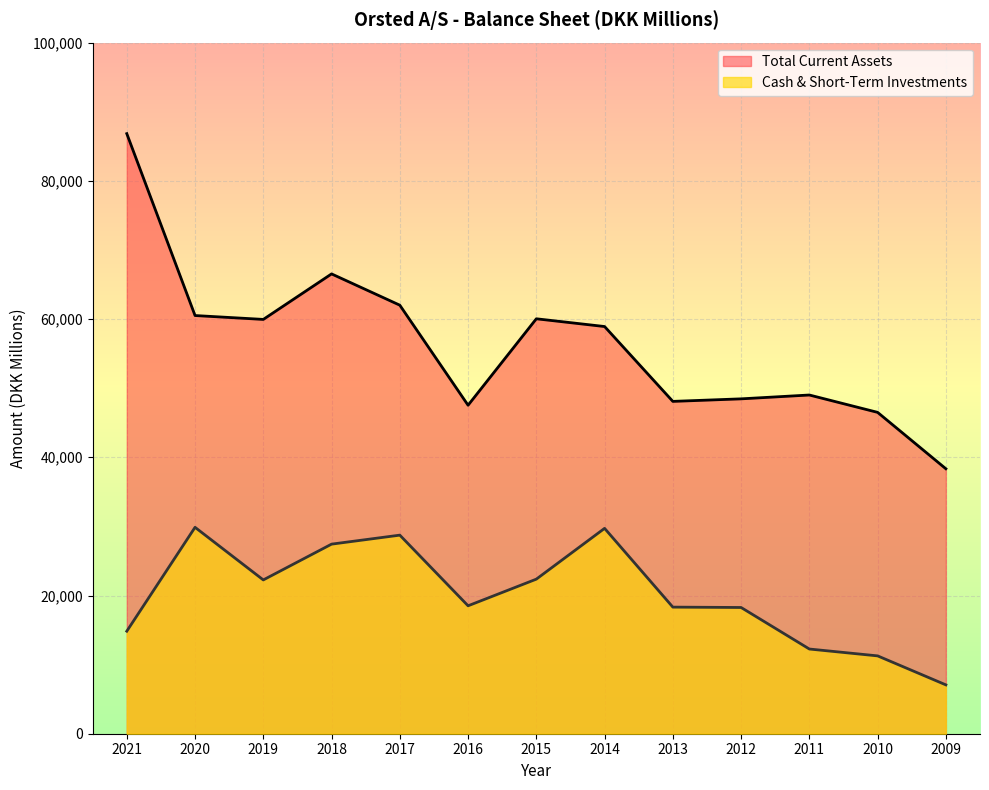

What is the difference between the Total Current Assets values at 2012 and 2011?

556